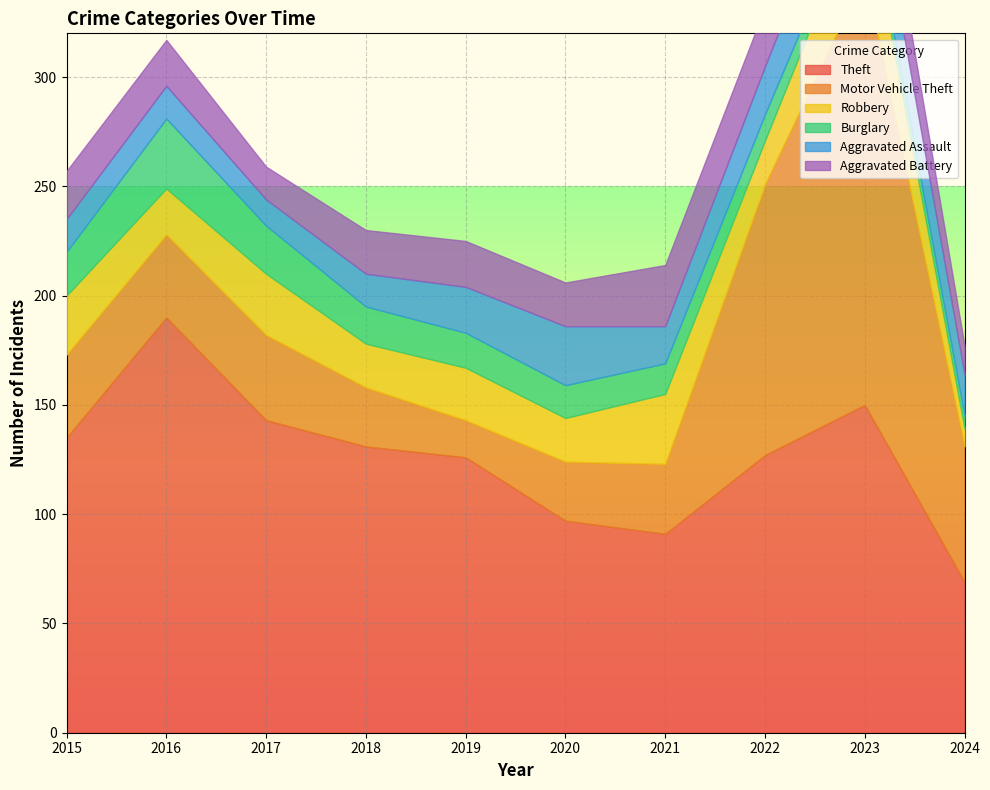

How many lines are shown in the chart?

6